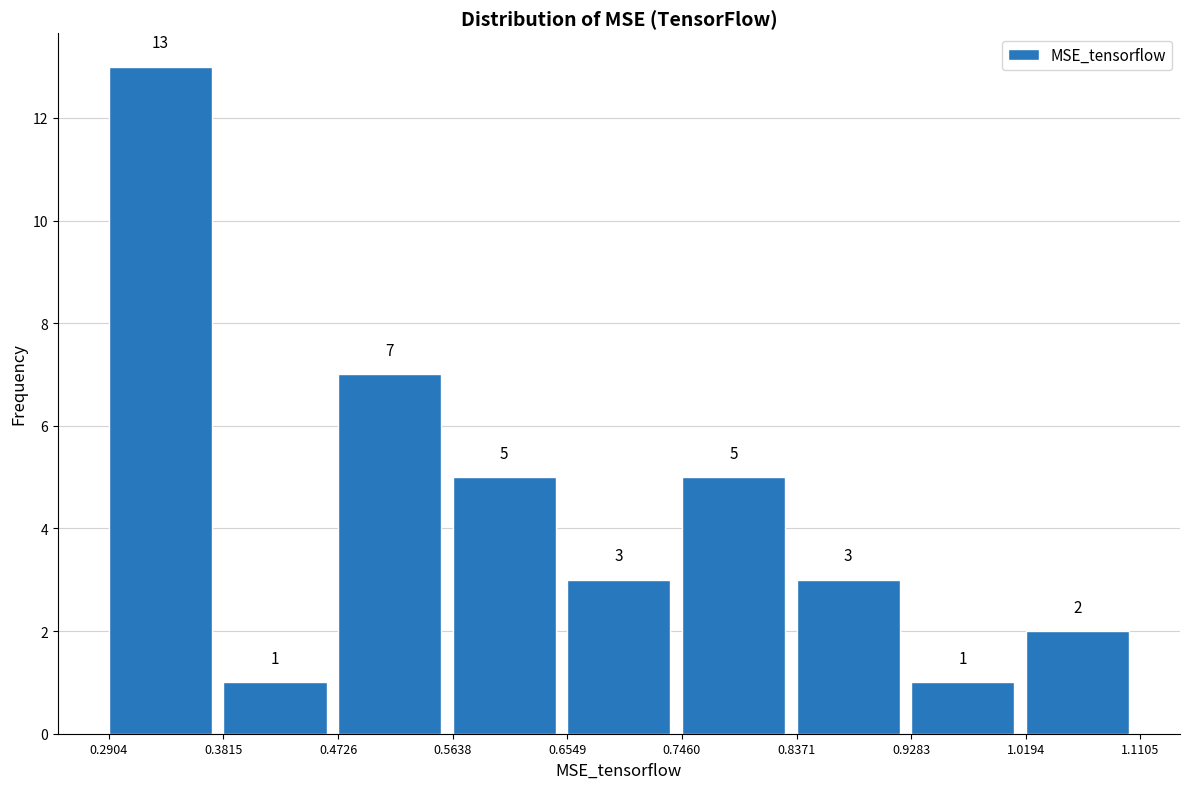

Reading left to right, list every bar in this chart as the range it spans on the x-axis followed by its height.

0.2904 to 0.3815: 13
0.3815 to 0.4726: 1
0.4726 to 0.5638: 7
0.5638 to 0.6549: 5
0.6549 to 0.7460: 3
0.7460 to 0.8371: 5
0.8371 to 0.9283: 3
0.9283 to 1.0194: 1
1.0194 to 1.1105: 2